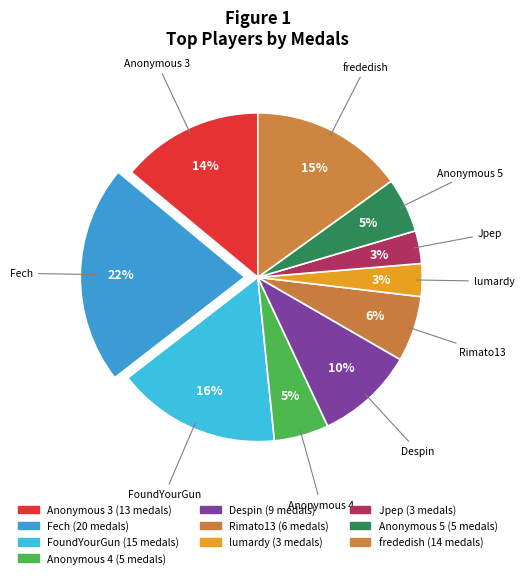

To the nearest percent, what is the average slice percentage?

10%